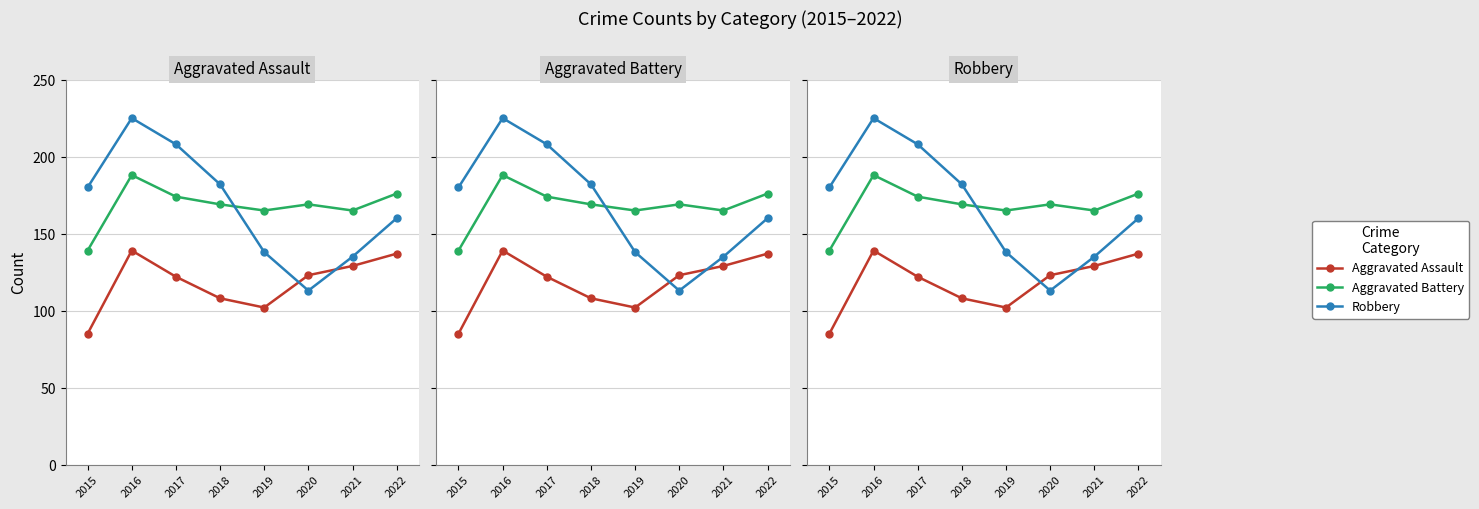

How many data points in Aggravated Assault are less than 123?

4